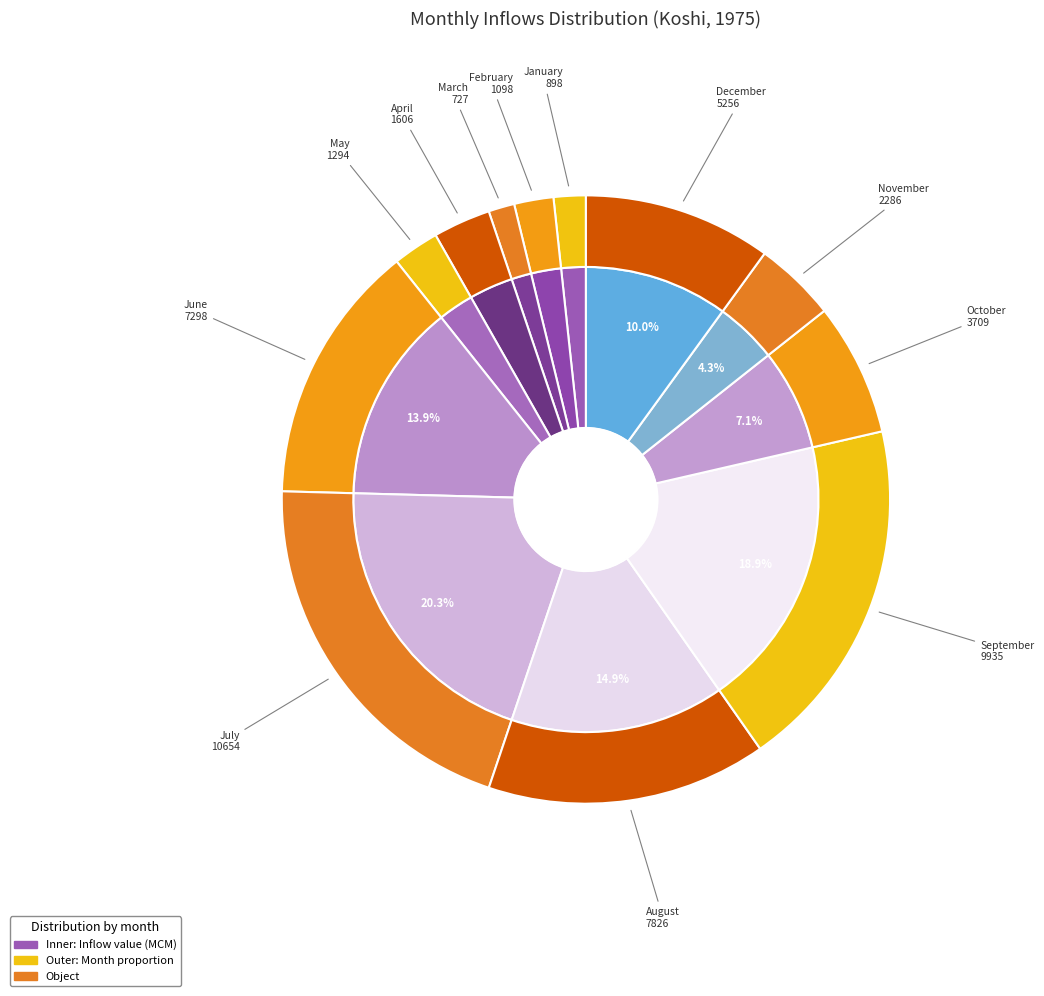

What percentage is the February slice, to the nearest percent?

2%